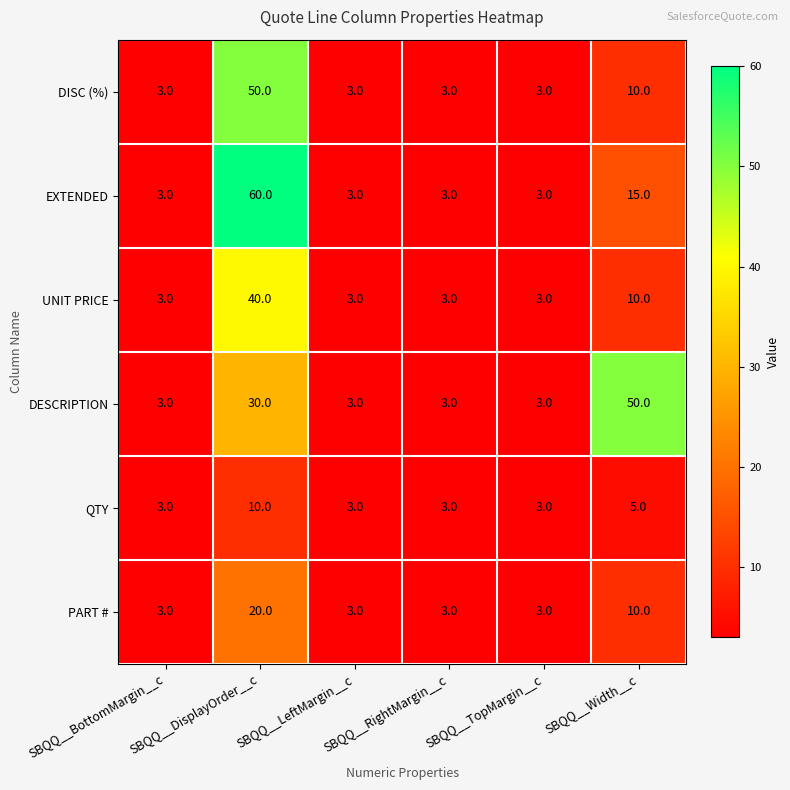

What is the average value of the DESCRIPTION series?

15